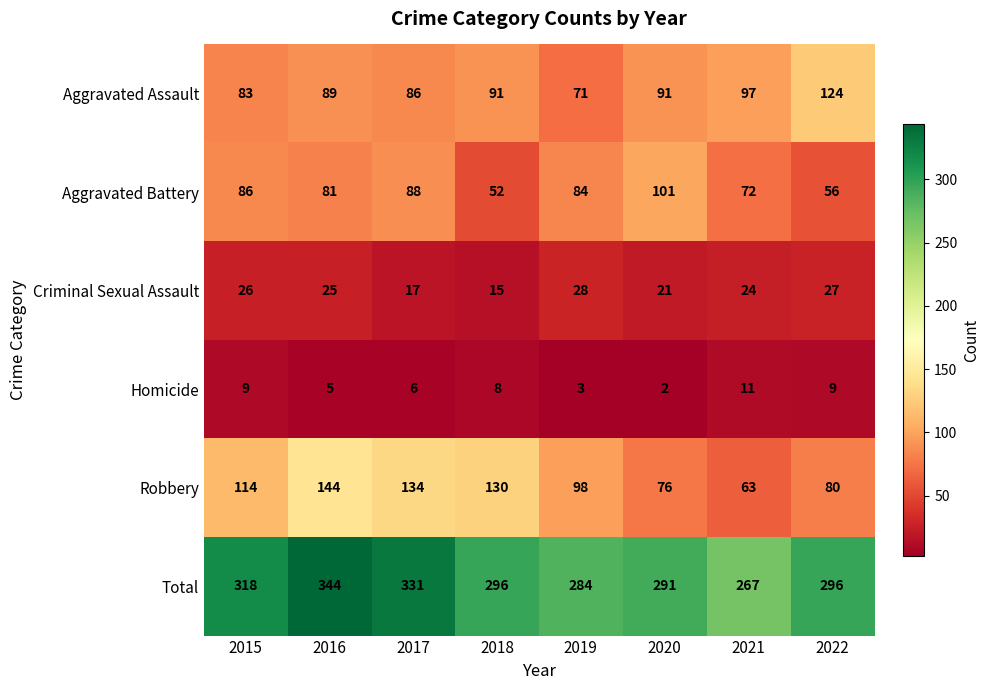

True or false: Robbery has a value of 76 at 2020.

True